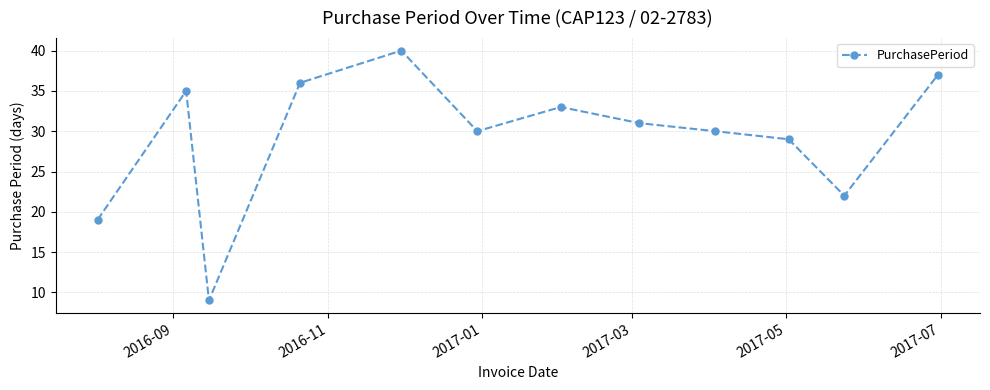

What is the smallest value displayed?

9